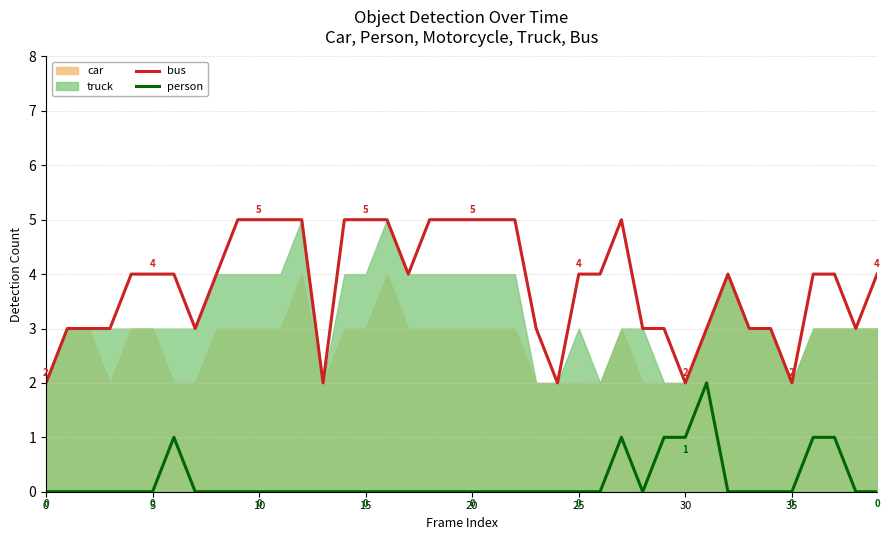

What is the average value of the bus series?

4